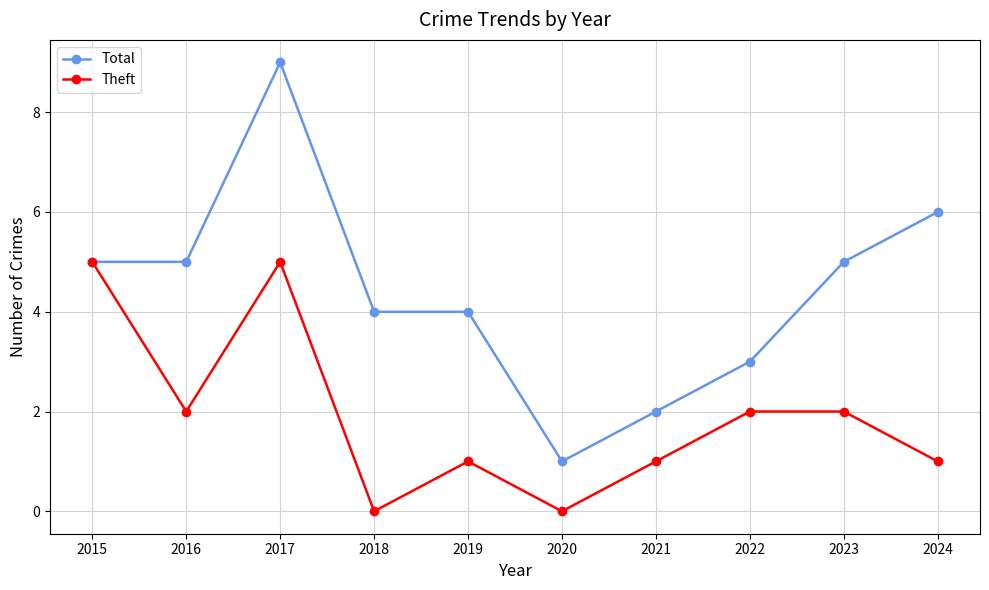

What is the spread (max minus min) of values at 2020?

1